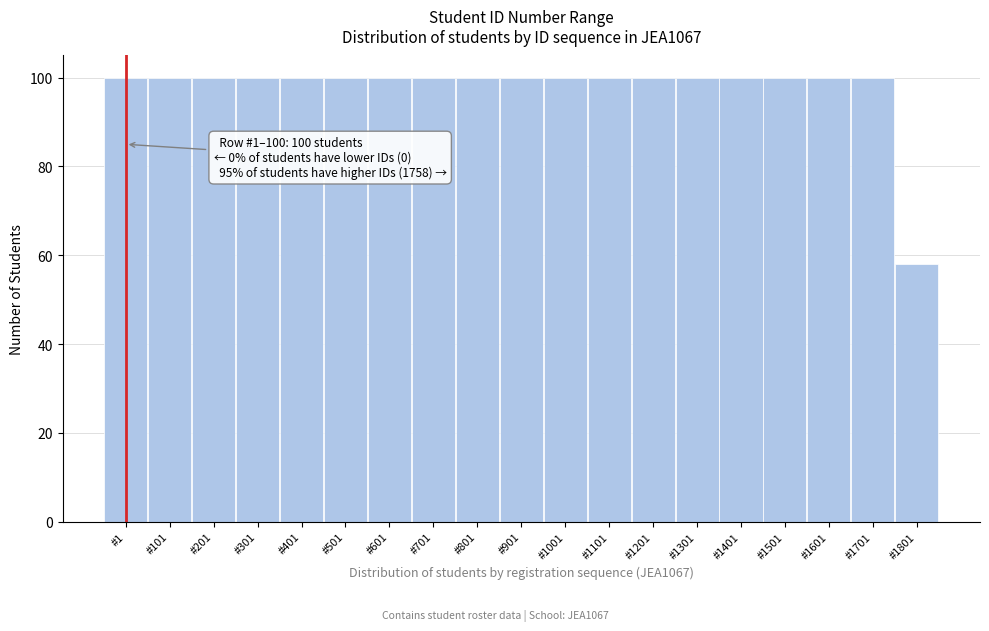

Reading right to left, what are all the values shown in this chart?

#1801=58	#1701=100	#1601=100	#1501=100	#1401=100	#1301=100	#1201=100	#1101=100	#1001=100	#901=100	#801=100	#701=100	#601=100	#501=100	#401=100	#301=100	#201=100	#101=100	#1=100